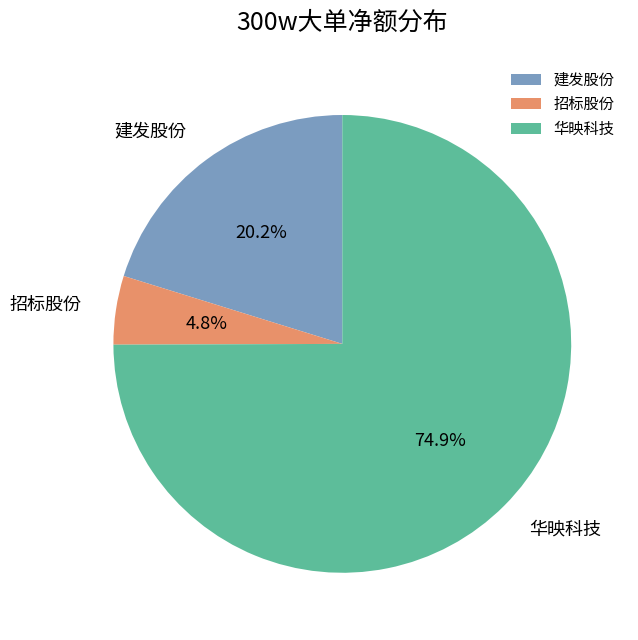

Which slice is the smallest?

招标股份